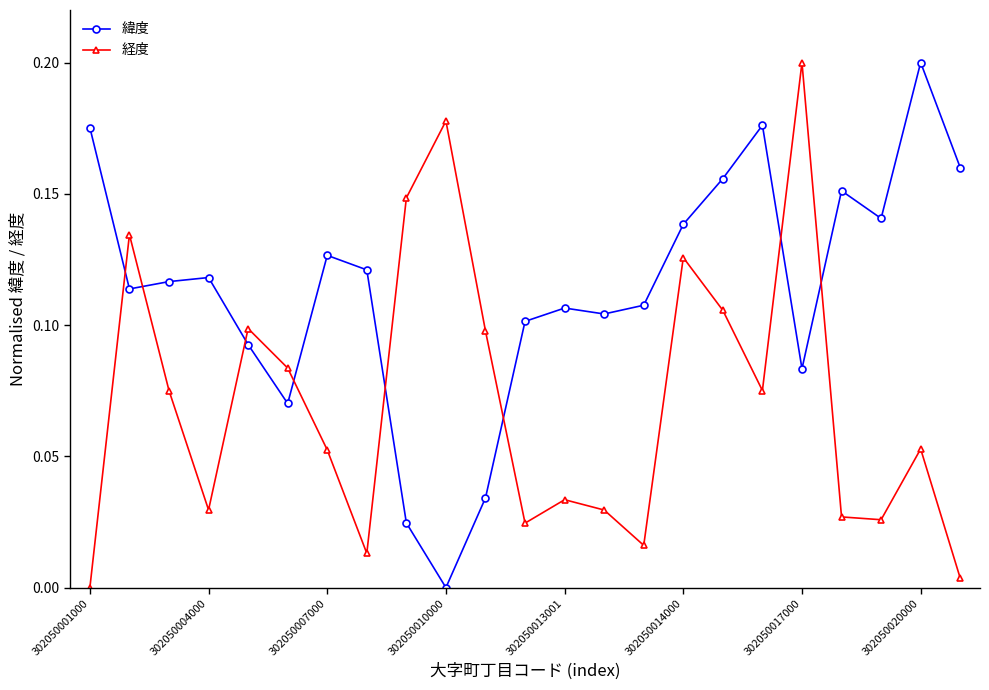

At how many categories does at least one series exceed 0?

23